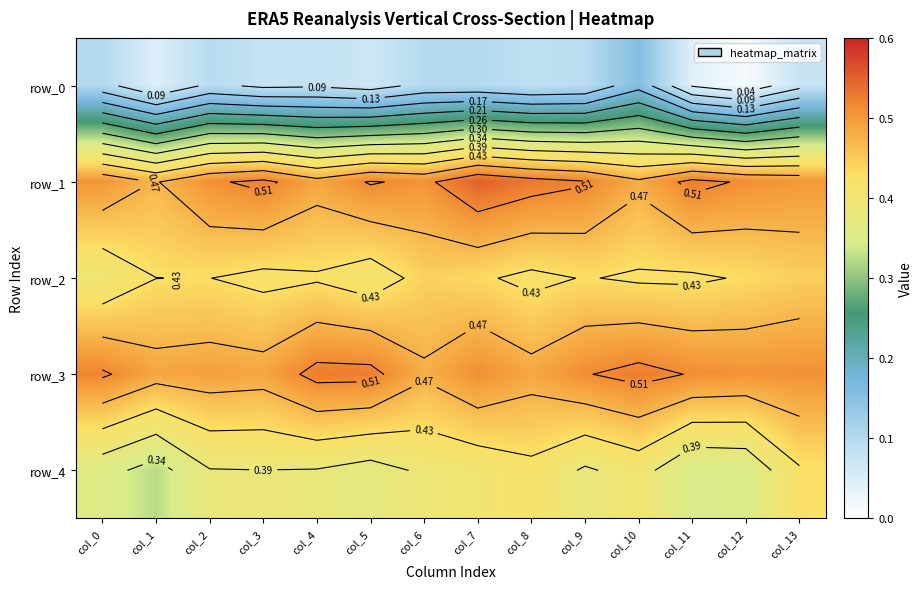

List the labels in order of row_0 value, smallest first.

col_12, col_11, col_1, col_5, col_13, col_3, col_4, col_8, col_9, col_2, col_6, col_7, col_0, col_10